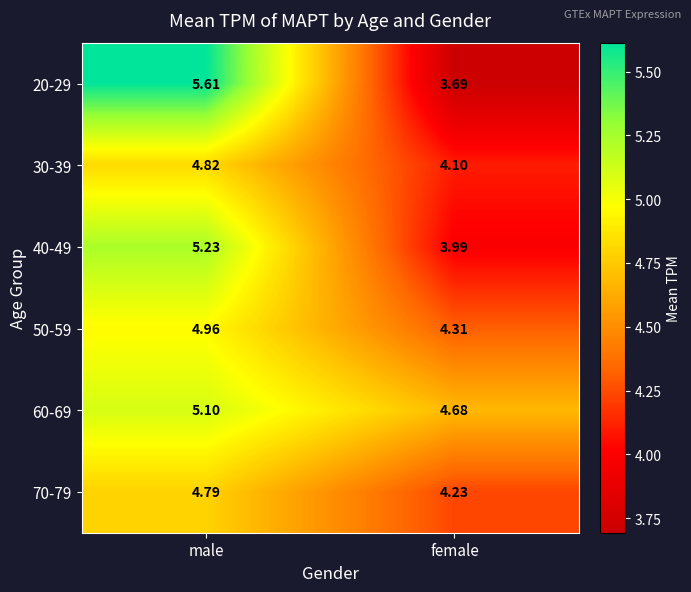

At which label is 20-29 closest to 4?

female